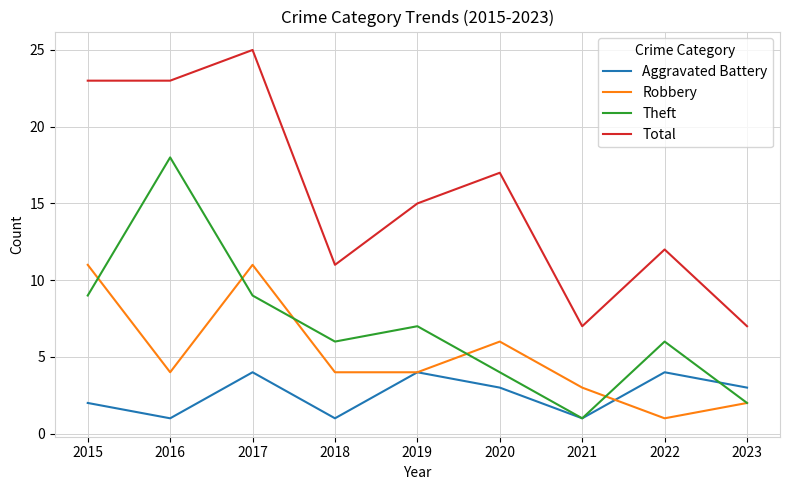

Does the chart display data point markers on the line(s)?

No